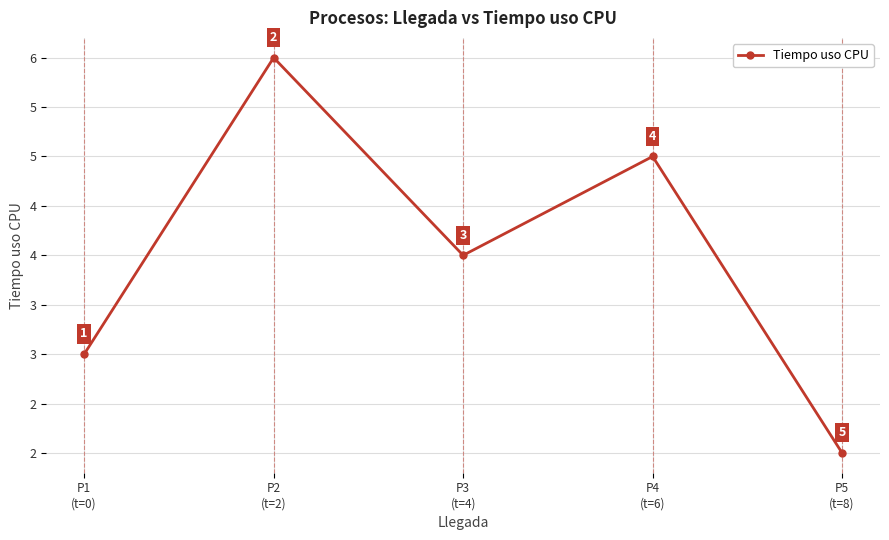

List the labels in order of value, smallest first.

P5
(t=8), P1
(t=0), P3
(t=4), P4
(t=6), P2
(t=2)